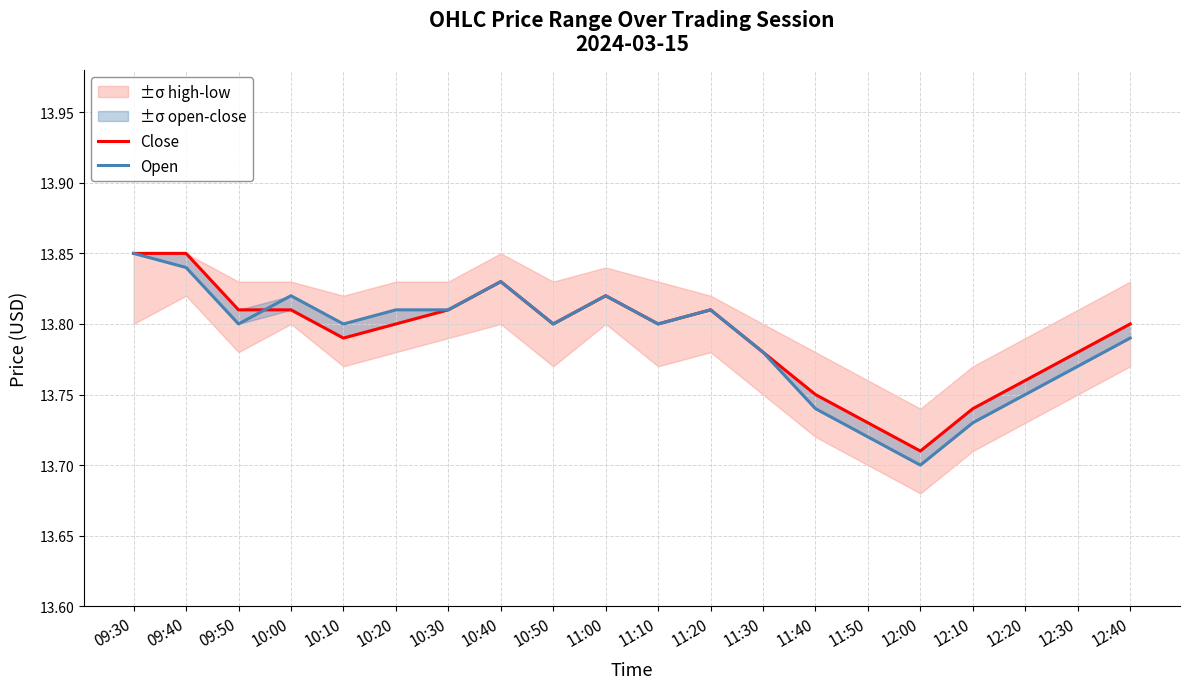

True or false: Close has a value of 13.8 at 09:40.

True